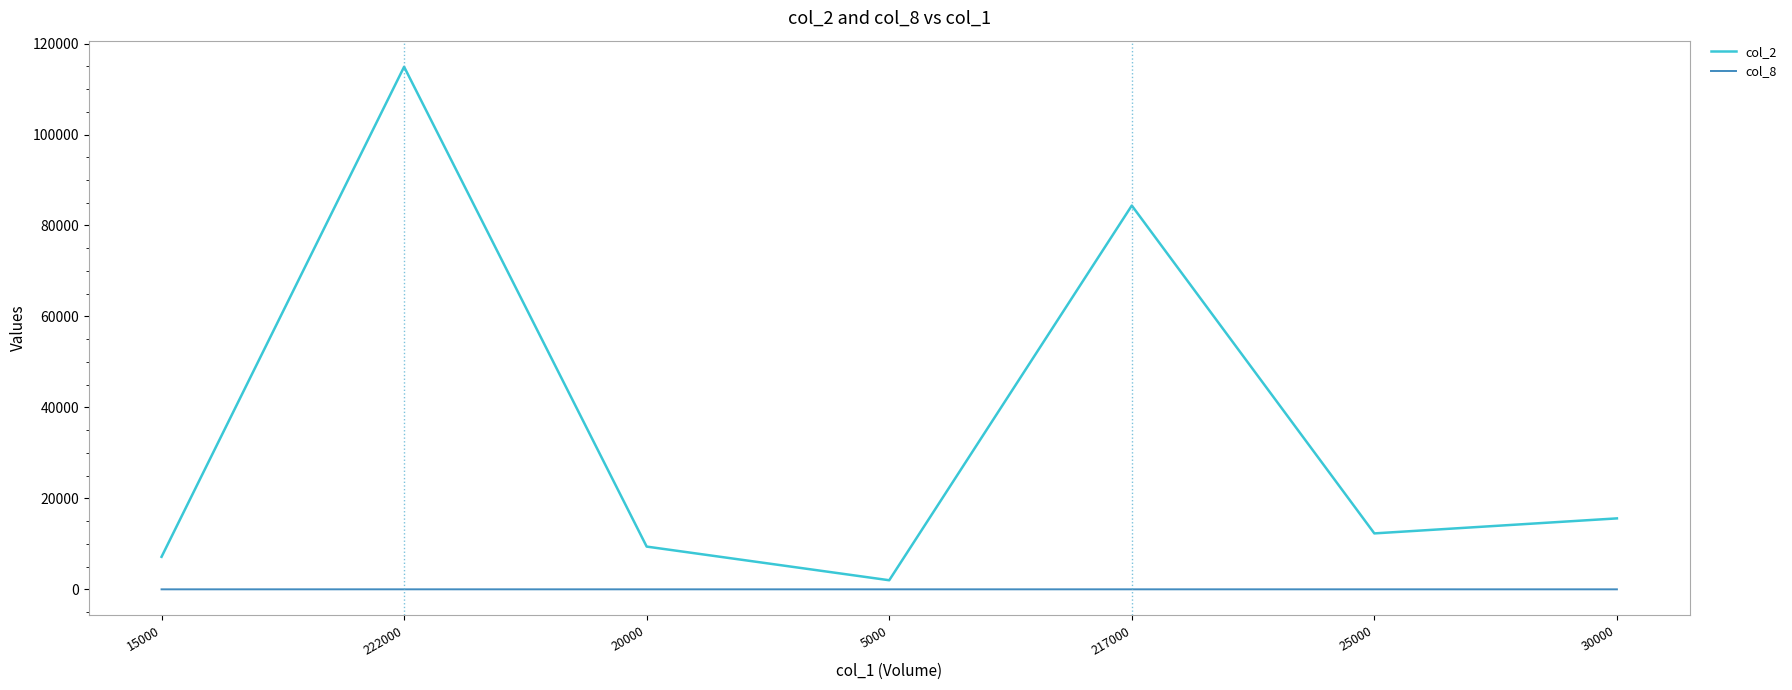

Which series has the widest spread of values?

col_2